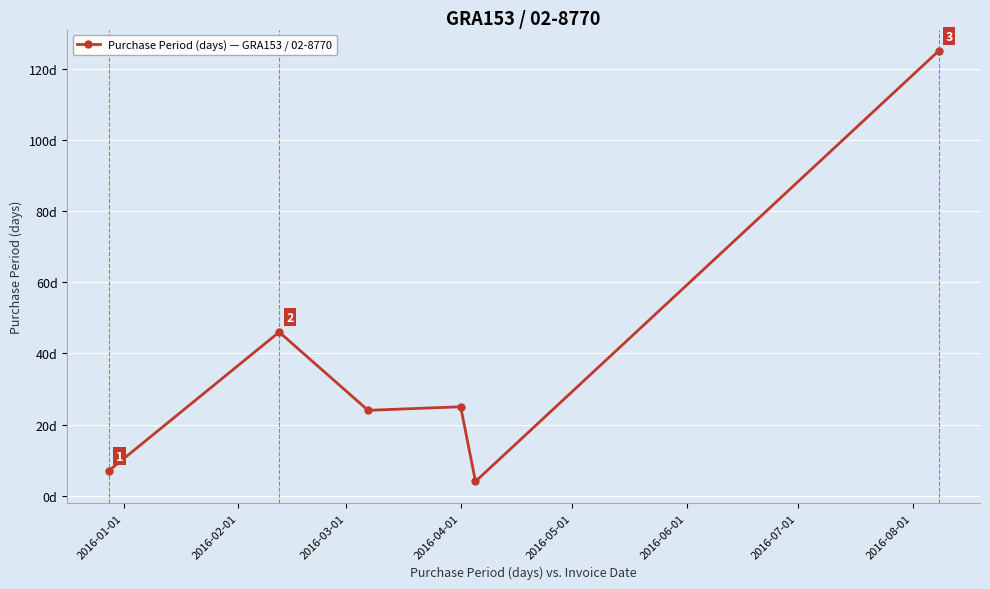

True or false: there are more than 0 points higher than both neighbors.

True